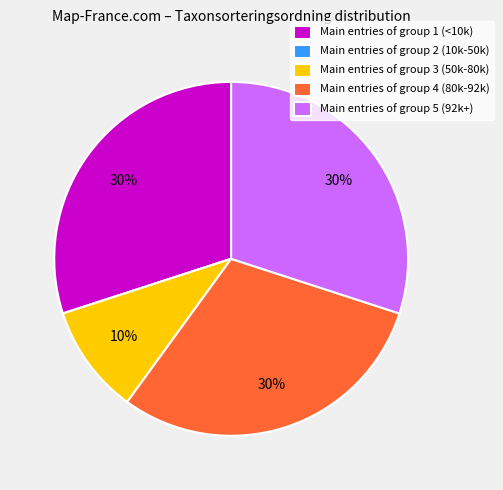

The Main entries of group 5 (92k+) slice represents 25% of the pie. True or false?

False